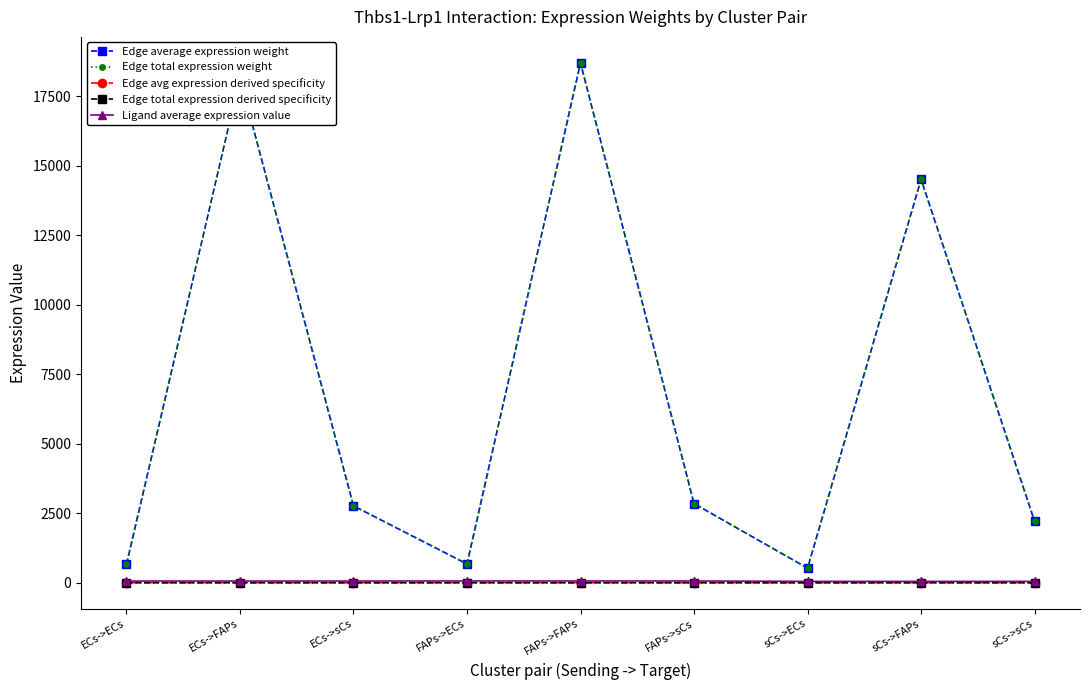

Does the chart have visible grid lines?

No